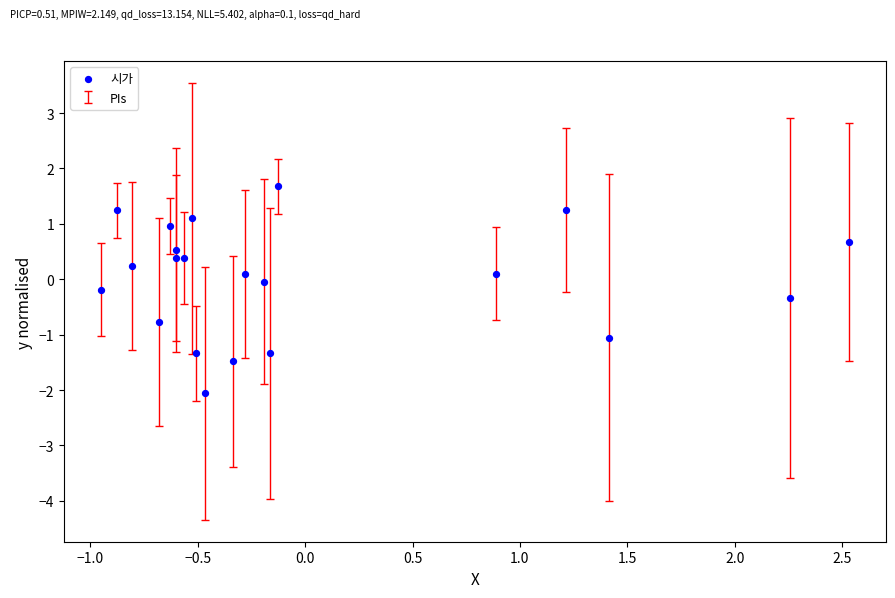

What is the range of X values (max minus min)?

3.5